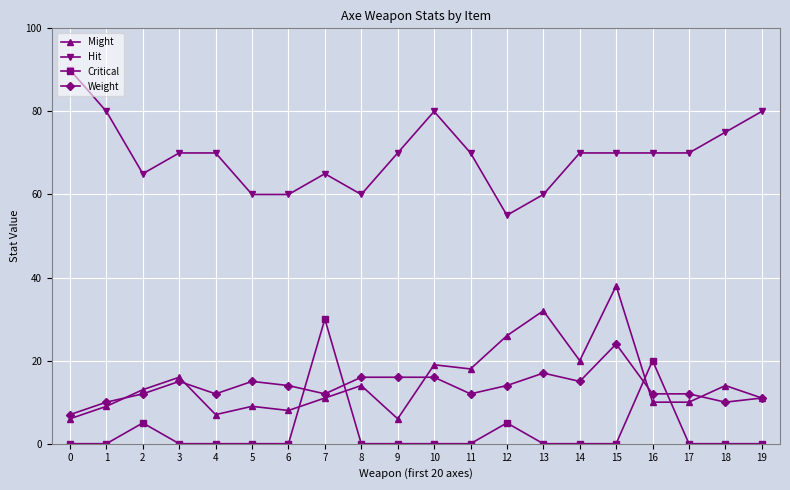

Rank the series by their maximum value, from highest to lowest.

Hit, Might, Critical, Weight